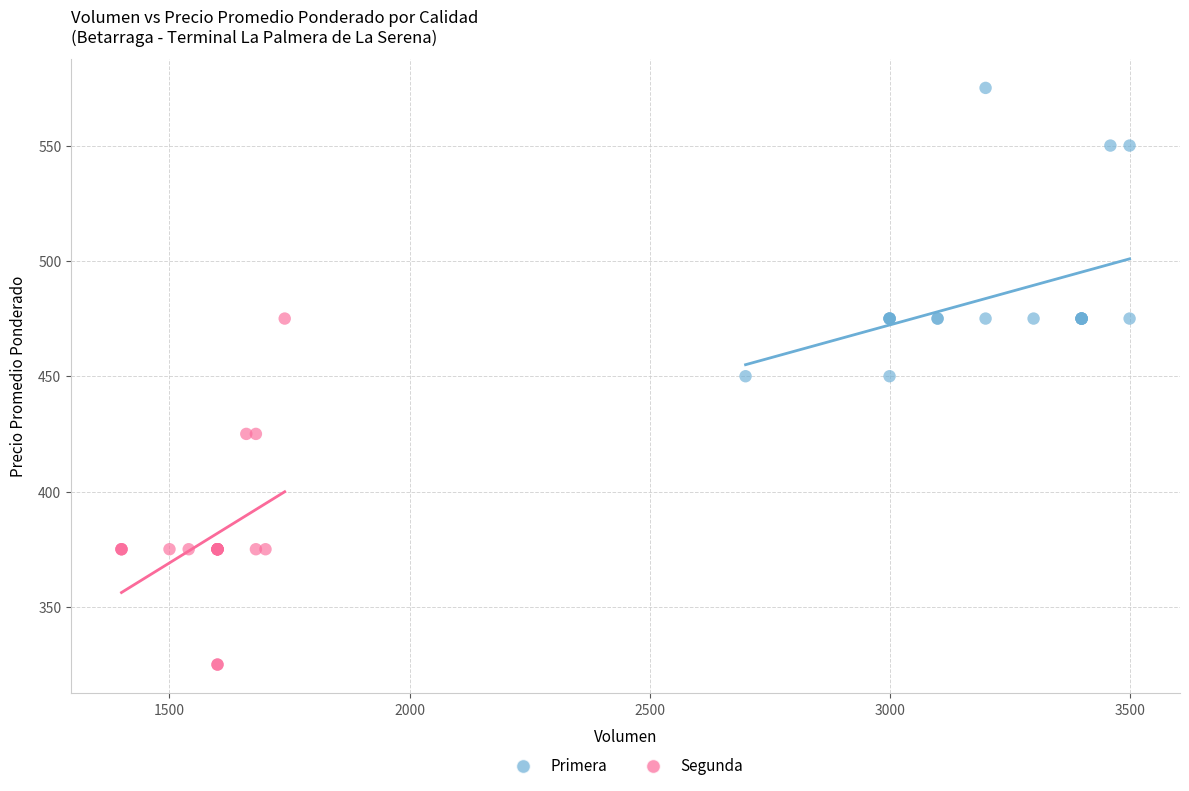

Which series reaches the minimum Y coordinate?

Segunda